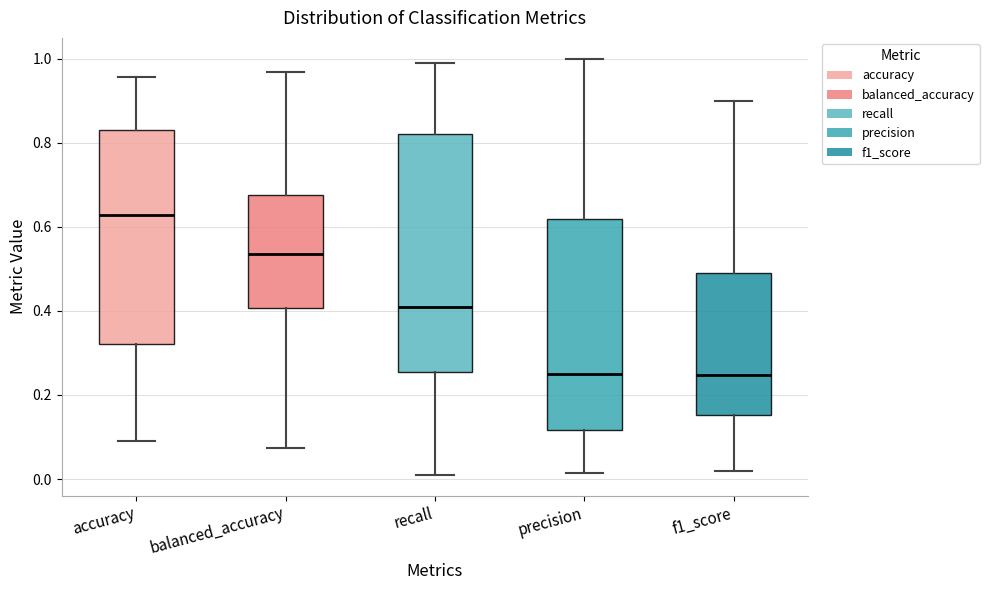

Comparing the boxes themselves (not the whiskers), which one is the tallest?

recall